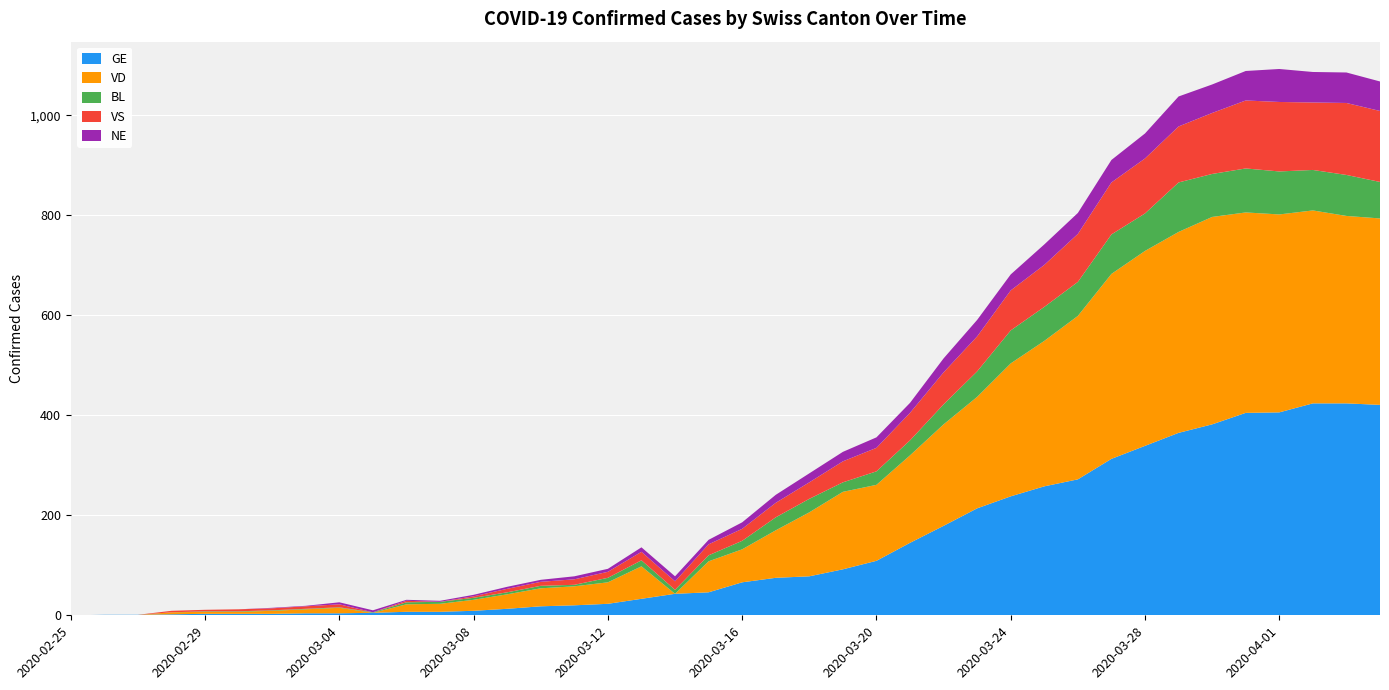

Reading left to right, transcribe all the data shown in this chart.

GE: 2020-02-25=0	2020-02-26=1	2020-02-27=1	2020-02-28=2	2020-02-29=3	2020-03-01=3	2020-03-02=3	2020-03-03=4	2020-03-04=4	2020-03-05=5	2020-03-06=7	2020-03-07=7	2020-03-08=9	2020-03-09=13	2020-03-10=18	2020-03-11=20	2020-03-12=23	2020-03-13=33	2020-03-14=43	2020-03-15=46	2020-03-16=66	2020-03-17=75	2020-03-18=78	2020-03-19=92	2020-03-20=109	2020-03-21=145	2020-03-22=179	2020-03-23=214	2020-03-24=238	2020-03-25=258	2020-03-26=272	2020-03-27=313	2020-03-28=339	2020-03-29=365	2020-03-30=382	2020-03-31=405	2020-04-01=406	2020-04-02=424	2020-04-03=424	2020-04-04=421
VD: 2020-02-25=0	2020-02-26=0	2020-02-27=0	2020-02-28=4	2020-02-29=4	2020-03-01=4	2020-03-02=6	2020-03-03=8	2020-03-04=11	2020-03-05=0	2020-03-06=15	2020-03-07=16	2020-03-08=22	2020-03-09=29	2020-03-10=36	2020-03-11=38	2020-03-12=43	2020-03-13=65	2020-03-14=0	2020-03-15=62	2020-03-16=66	2020-03-17=95	2020-03-18=128	2020-03-19=155	2020-03-20=152	2020-03-21=175	2020-03-22=203	2020-03-23=223	2020-03-24=266	2020-03-25=291	2020-03-26=327	2020-03-27=370	2020-03-28=390	2020-03-29=402	2020-03-30=415	2020-03-31=401	2020-04-01=396	2020-04-02=386	2020-04-03=375	2020-04-04=373
BL: 2020-02-25=0	2020-02-26=0	2020-02-27=0	2020-02-28=0	2020-02-29=1	2020-03-01=1	2020-03-02=1	2020-03-03=1	2020-03-04=1	2020-03-05=1	2020-03-06=4	2020-03-07=4	2020-03-08=4	2020-03-09=4	2020-03-10=5	2020-03-11=3	2020-03-12=9	2020-03-13=12	2020-03-14=8	2020-03-15=12	2020-03-16=17	2020-03-17=26	2020-03-18=27	2020-03-19=19	2020-03-20=27	2020-03-21=30	2020-03-22=40	2020-03-23=51	2020-03-24=66	2020-03-25=68	2020-03-26=68	2020-03-27=79	2020-03-28=75	2020-03-29=99	2020-03-30=86	2020-03-31=88	2020-04-01=86	2020-04-02=81	2020-04-03=82	2020-04-04=73
VS: 2020-02-25=0	2020-02-26=0	2020-02-27=0	2020-02-28=3	2020-02-29=3	2020-03-01=4	2020-03-02=4	2020-03-03=5	2020-03-04=6	2020-03-05=0	2020-03-06=3	2020-03-07=0	2020-03-08=3	2020-03-09=7	2020-03-10=8	2020-03-11=11	2020-03-12=12	2020-03-13=17	2020-03-14=17	2020-03-15=22	2020-03-16=24	2020-03-17=29	2020-03-18=33	2020-03-19=42	2020-03-20=47	2020-03-21=55	2020-03-22=64	2020-03-23=70	2020-03-24=80	2020-03-25=84	2020-03-26=96	2020-03-27=104	2020-03-28=110	2020-03-29=112	2020-03-30=122	2020-03-31=136	2020-04-01=139	2020-04-02=135	2020-04-03=144	2020-04-04=142
NE: 2020-02-25=0	2020-02-26=0	2020-02-27=0	2020-02-28=0	2020-02-29=0	2020-03-01=0	2020-03-02=1	2020-03-03=1	2020-03-04=4	2020-03-05=4	2020-03-06=2	2020-03-07=2	2020-03-08=3	2020-03-09=4	2020-03-10=4	2020-03-11=6	2020-03-12=6	2020-03-13=9	2020-03-14=10	2020-03-15=9	2020-03-16=13	2020-03-17=16	2020-03-18=18	2020-03-19=19	2020-03-20=21	2020-03-21=20	2020-03-22=28	2020-03-23=33	2020-03-24=32	2020-03-25=41	2020-03-26=42	2020-03-27=45	2020-03-28=50	2020-03-29=60	2020-03-30=57	2020-03-31=59	2020-04-01=66	2020-04-02=61	2020-04-03=61	2020-04-04=59